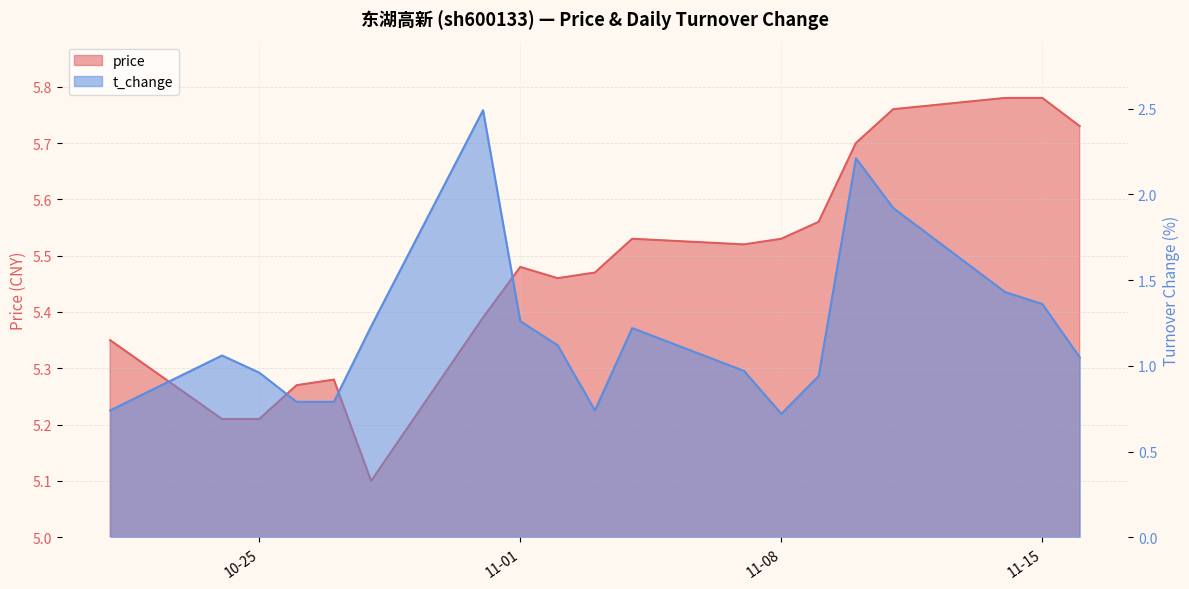

Is the value of t_change at 2022-11-14 greater than the value of price at 2022-11-09?

No